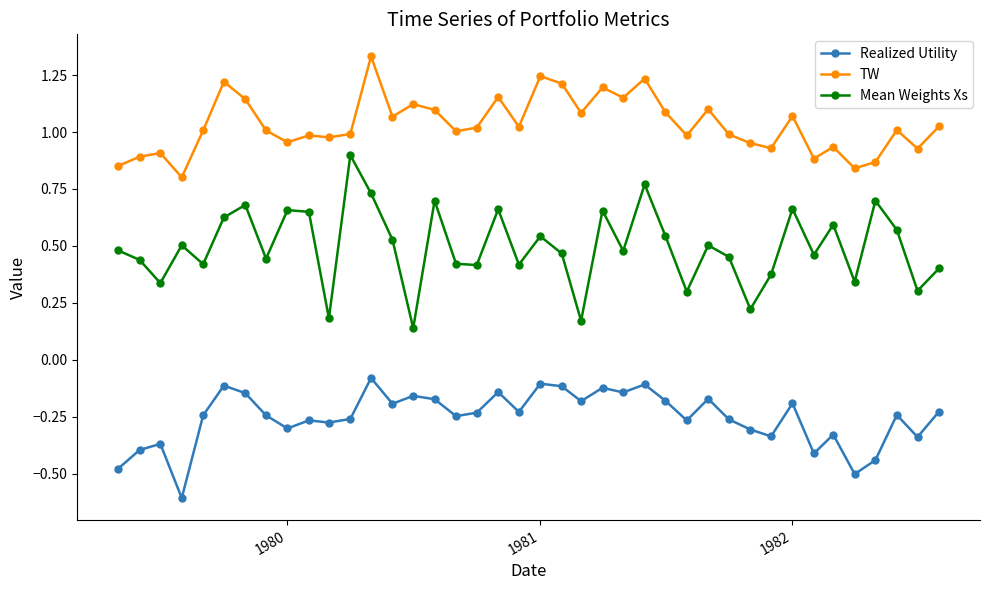

At how many categories does at least one series exceed 0?

40